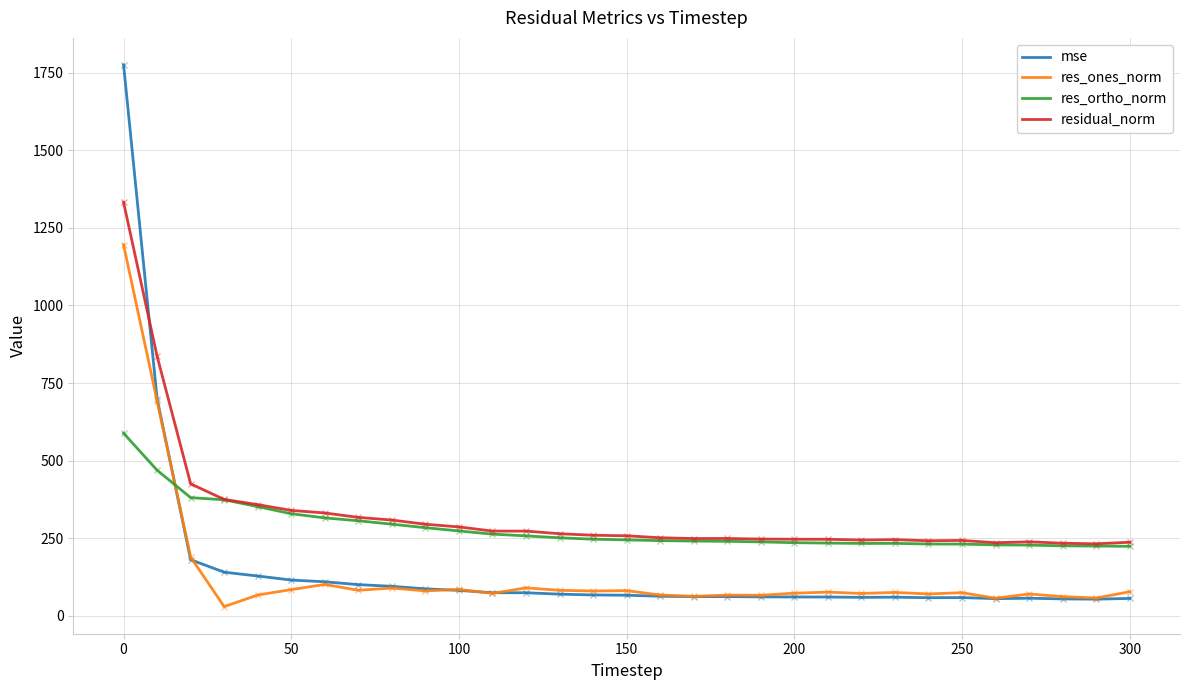

How many lines are shown in the chart?

4